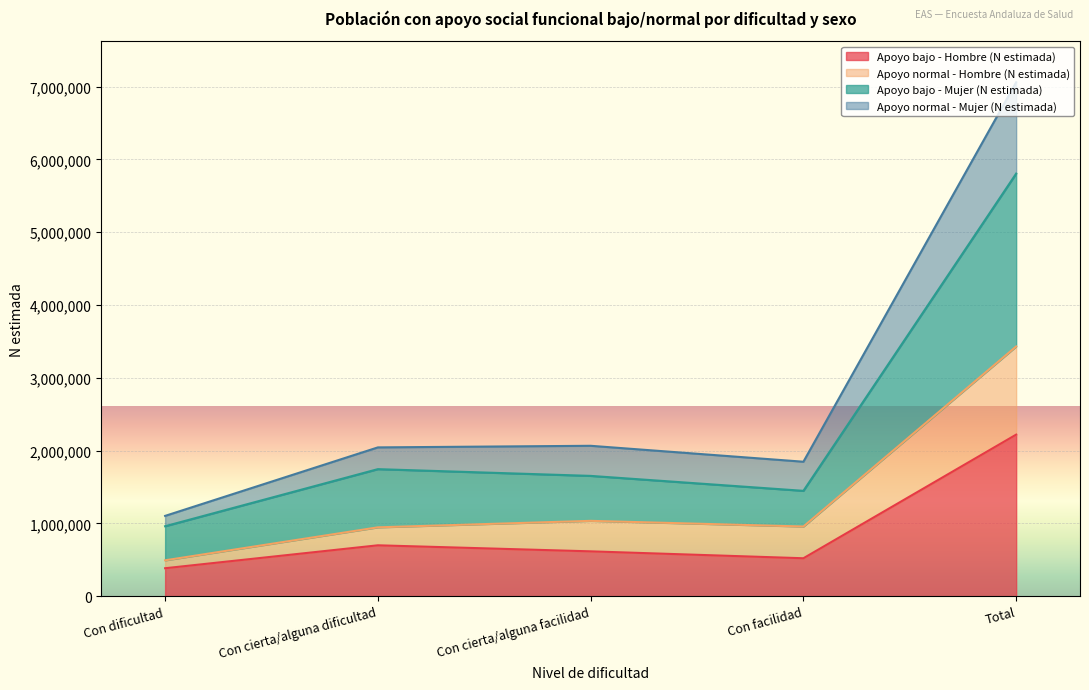

What is the total value across all series at Con facilidad?

1847243